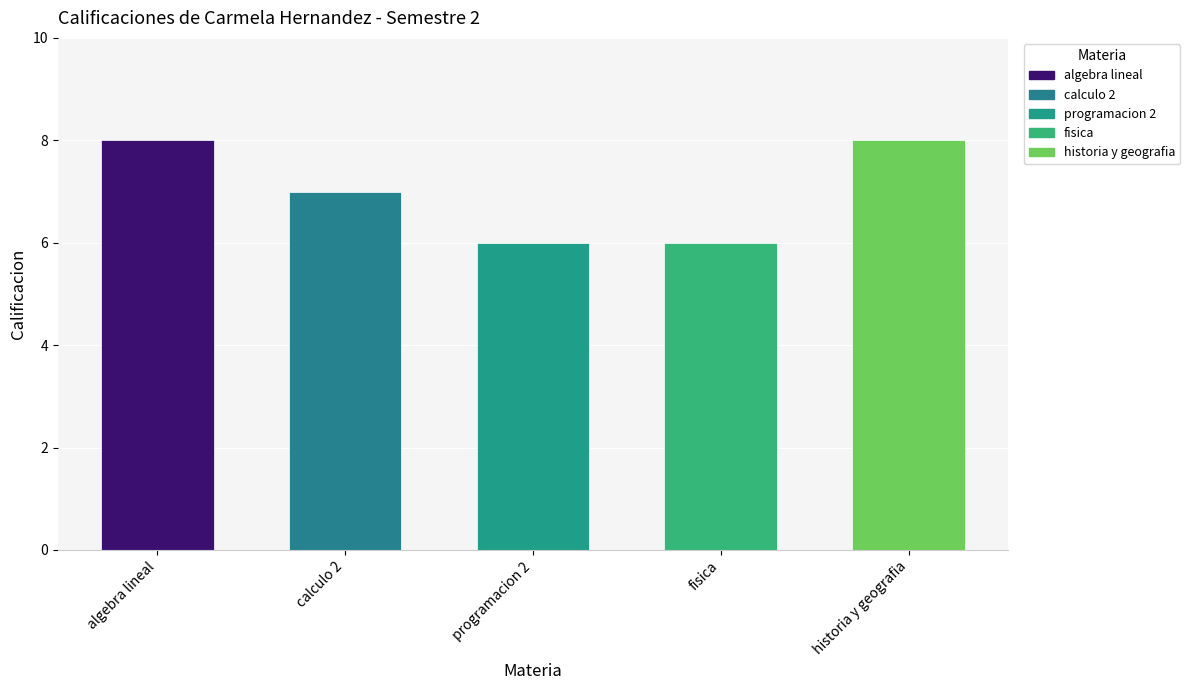

What is the maximum value shown in the chart?

8